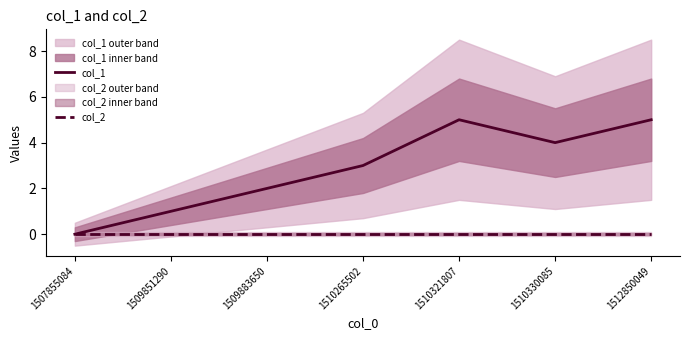

At which label is col_2 closest to 0?

1507855084